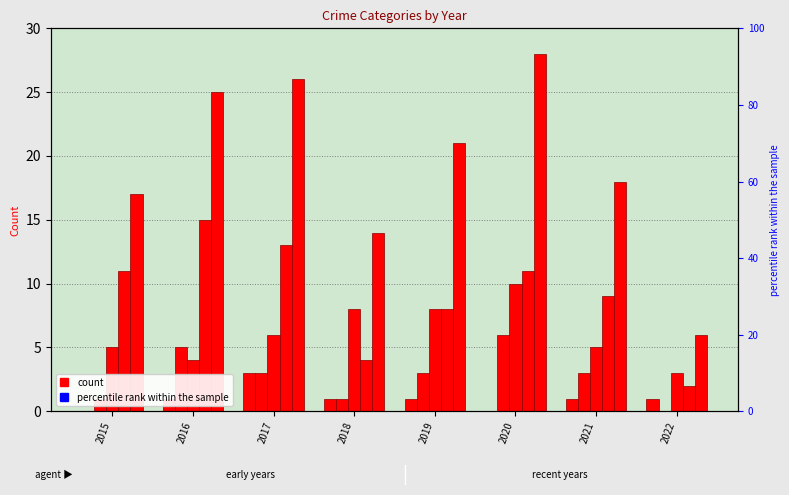

At how many categories does at least one series exceed 15?

6